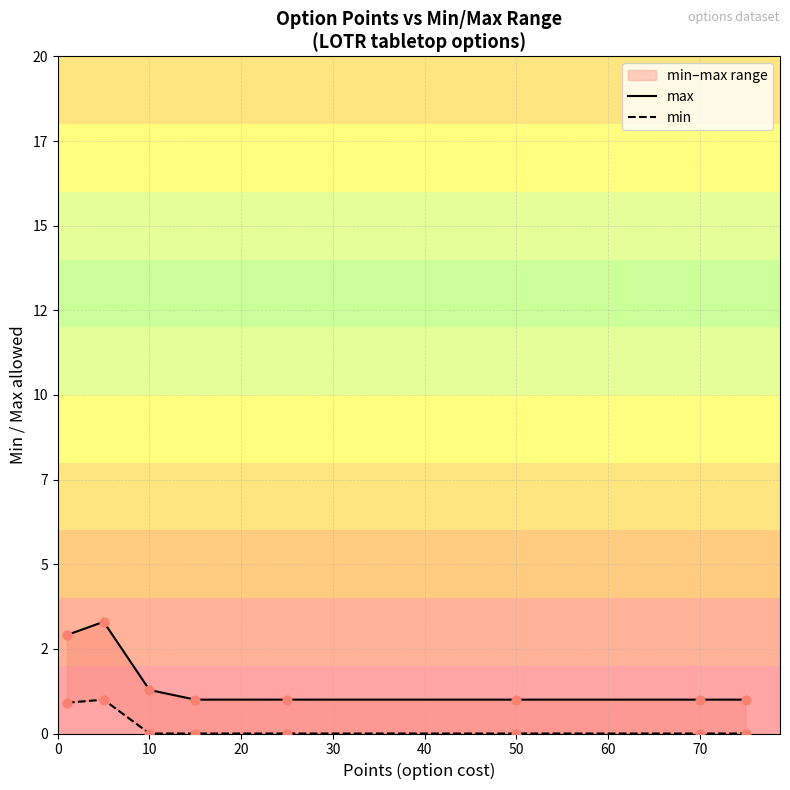

What are all the series names shown in the legend?

max, min